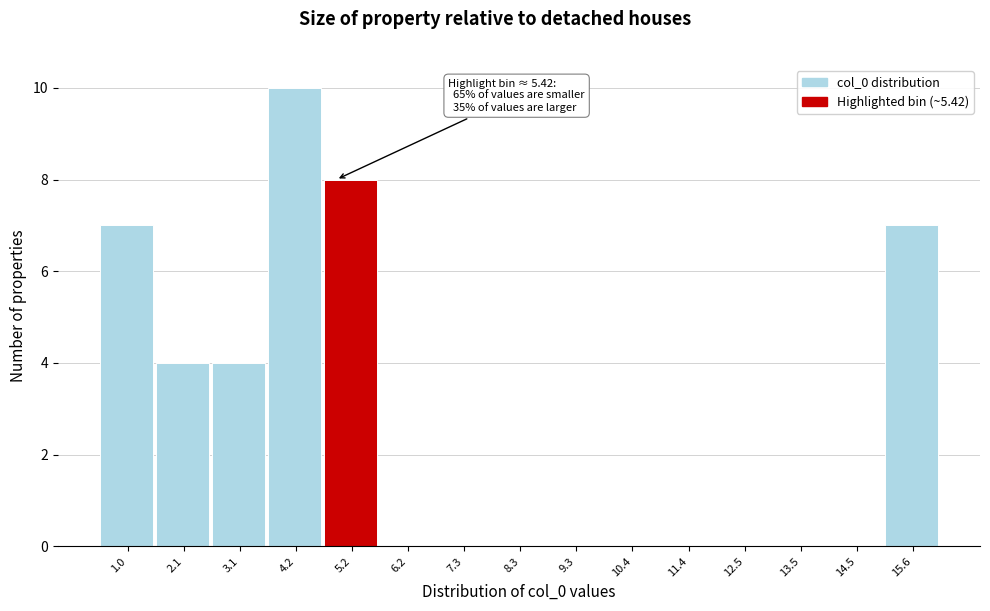

Reading right to left, extract all data points from this chart.

15.6=7	14.5=0	13.5=0	12.5=0	11.4=0	10.4=0	9.3=0	8.3=0	7.3=0	6.2=0	5.2=8	4.2=10	3.1=4	2.1=4	1.0=7